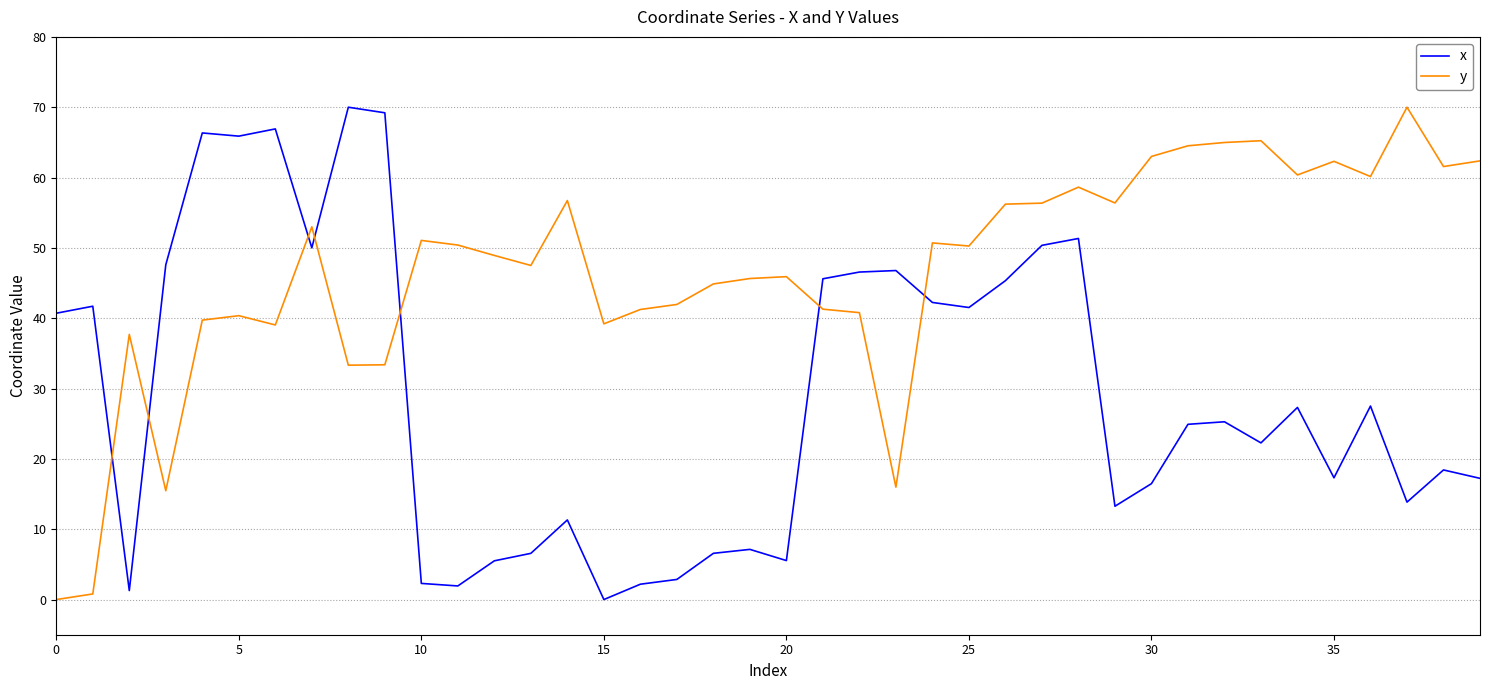

Which series has the largest total across all categories?

y